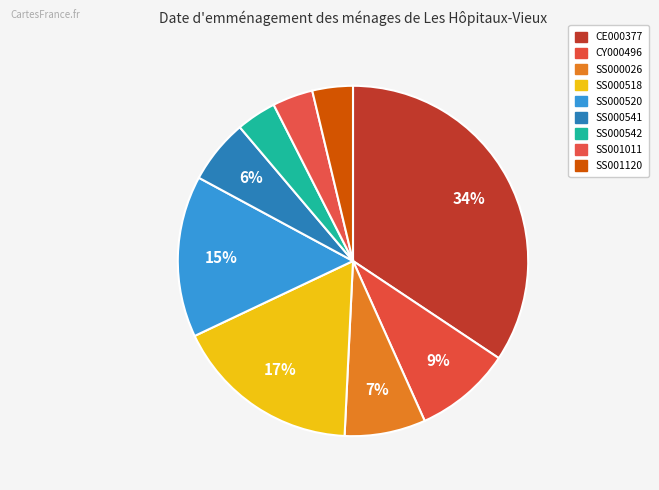

What is the smallest slice in the pie chart?

SS000542